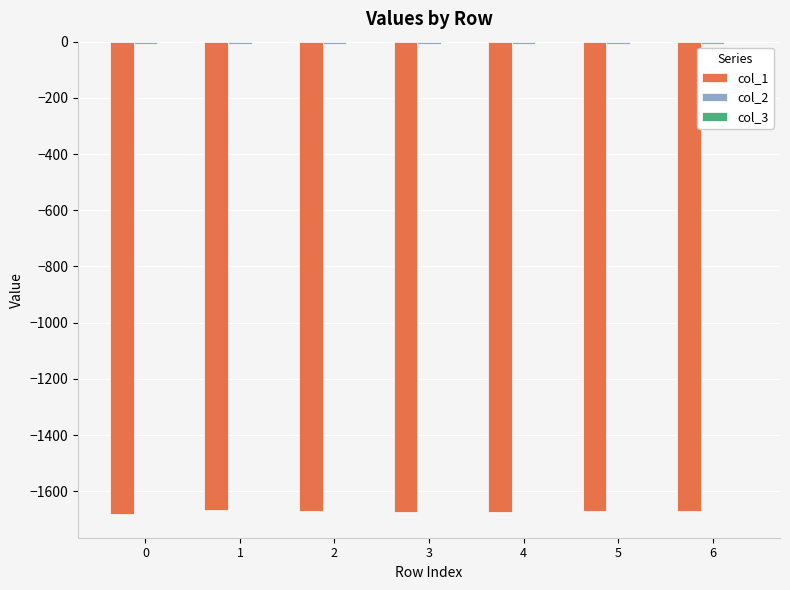

The value of col_1 at 0 is -483.6. True or false?

False